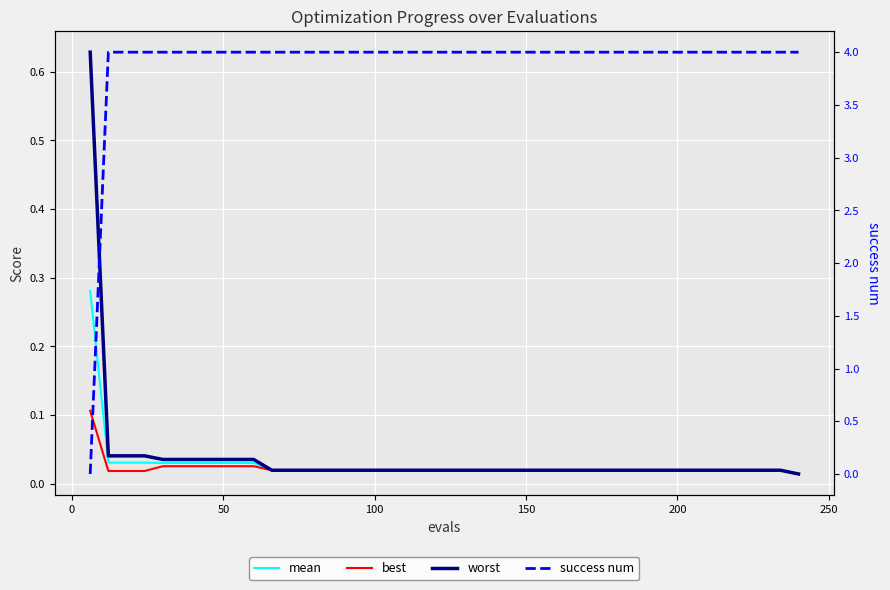

What is the sum of all success num values?

156.0